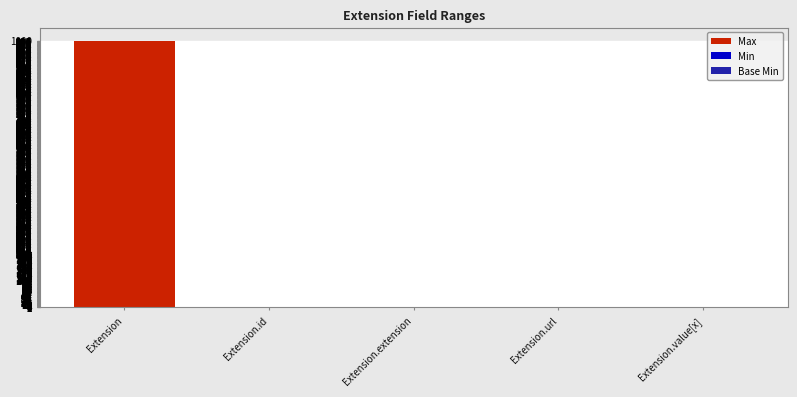

At which category is the sum across all series the highest?

Extension